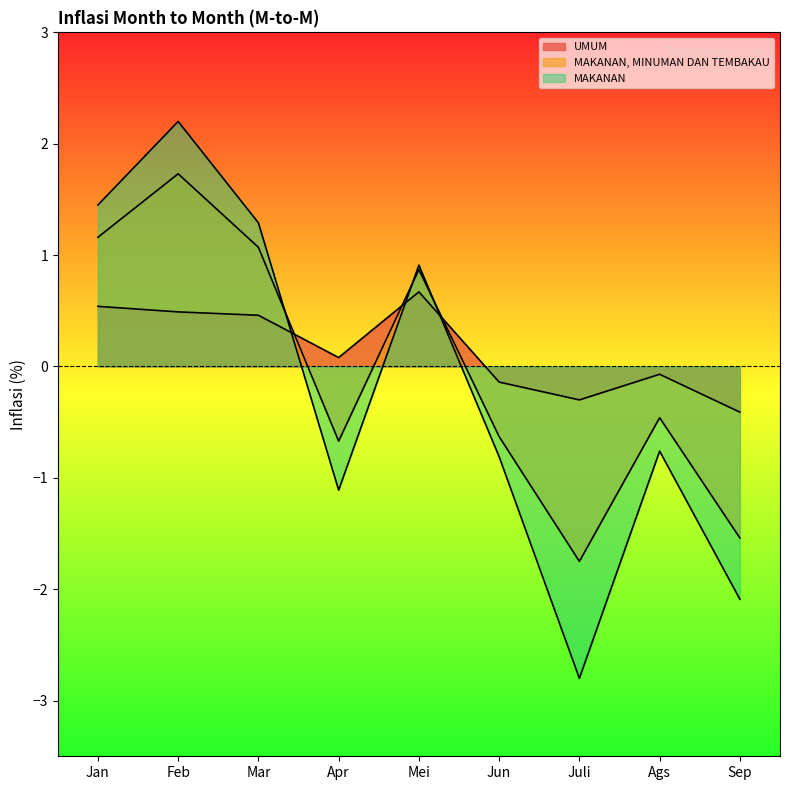

Rank the categories by MAKANAN value from lowest to highest.

Juli, Sep, Apr, Jun, Ags, Mei, Mar, Jan, Feb